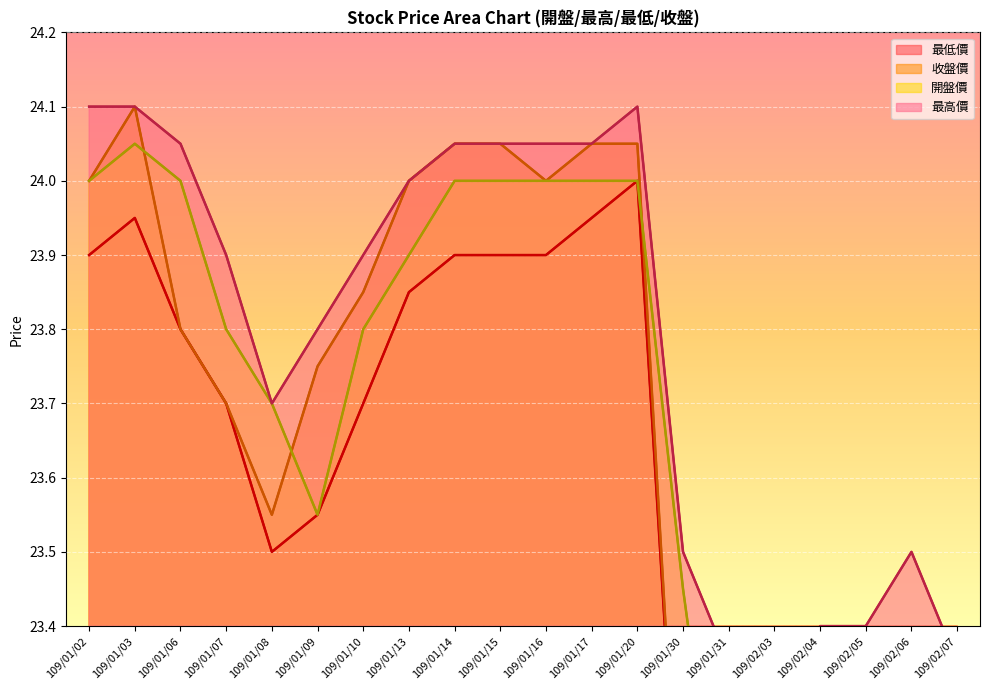

How many lines are shown in the chart?

4